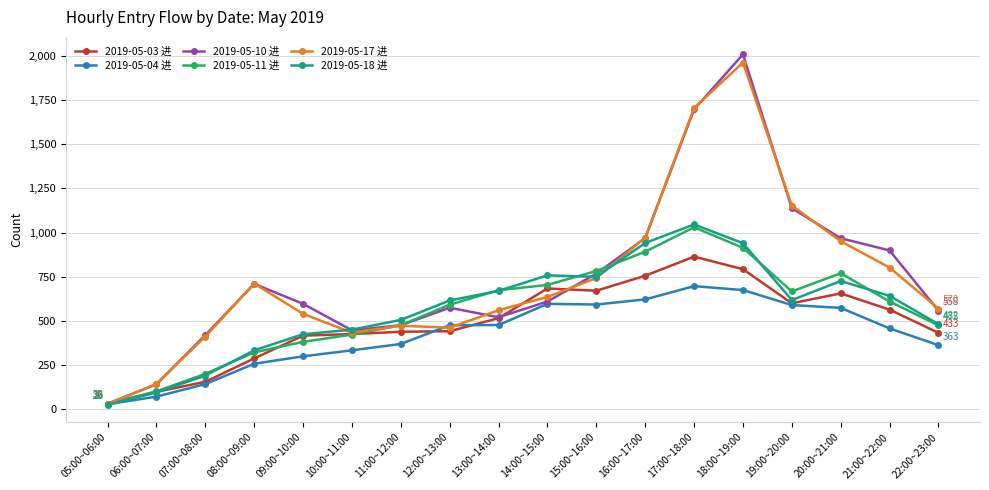

True or false: 2019-05-18 进 has more than 0 points higher than both neighbors.

True